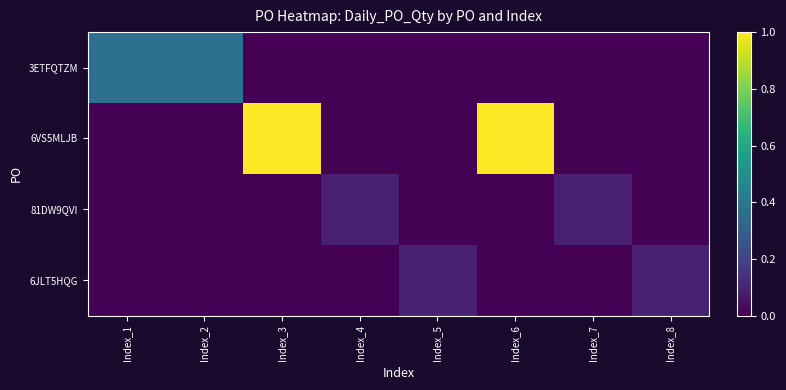

Which series has the widest spread of values?

6VS5MLJB